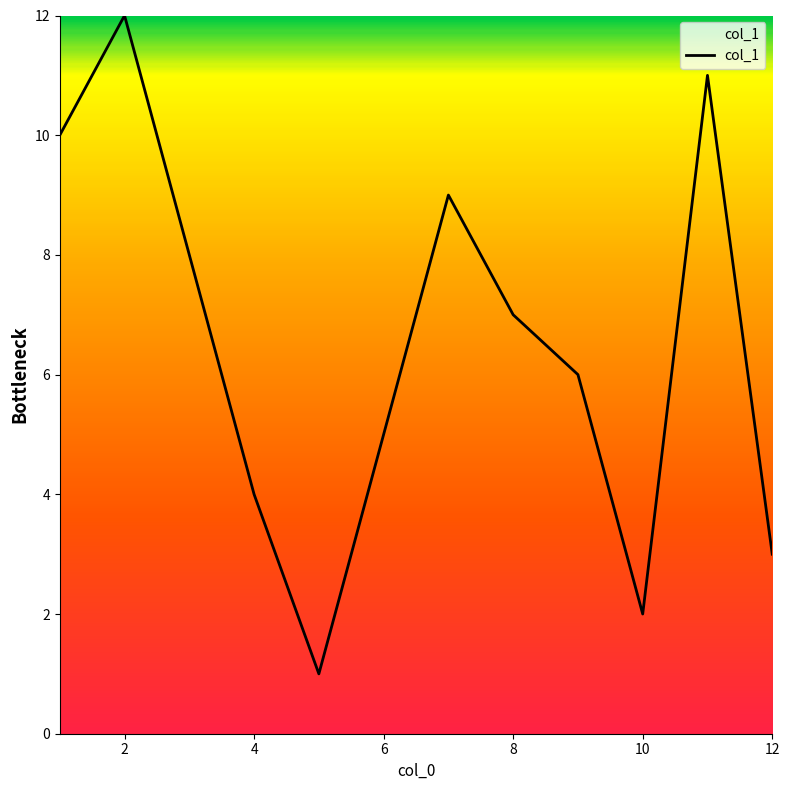

What is the greatest value displayed?

12